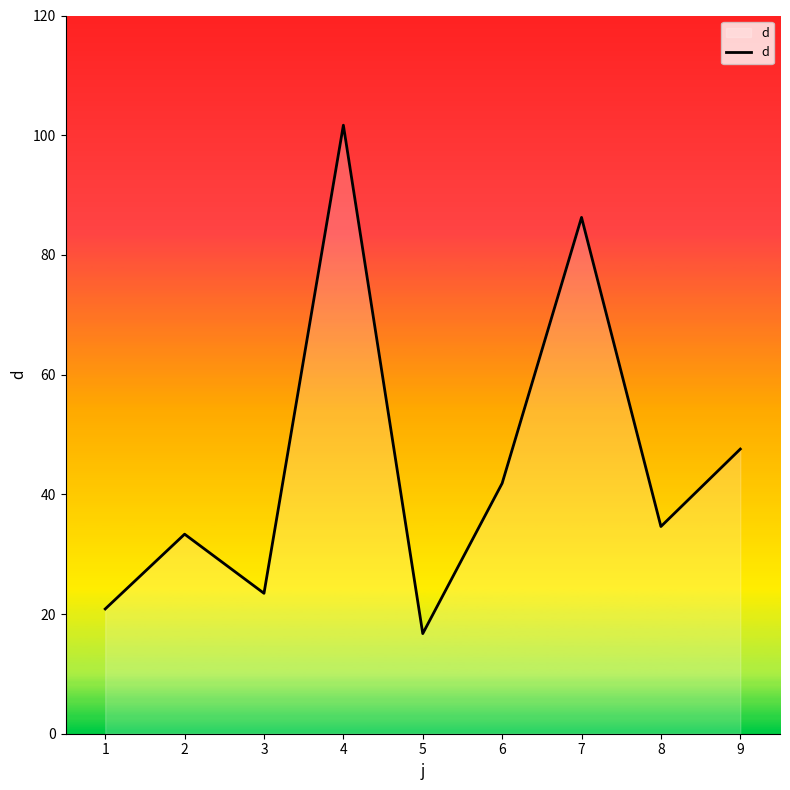

How many lines are shown in the chart?

1